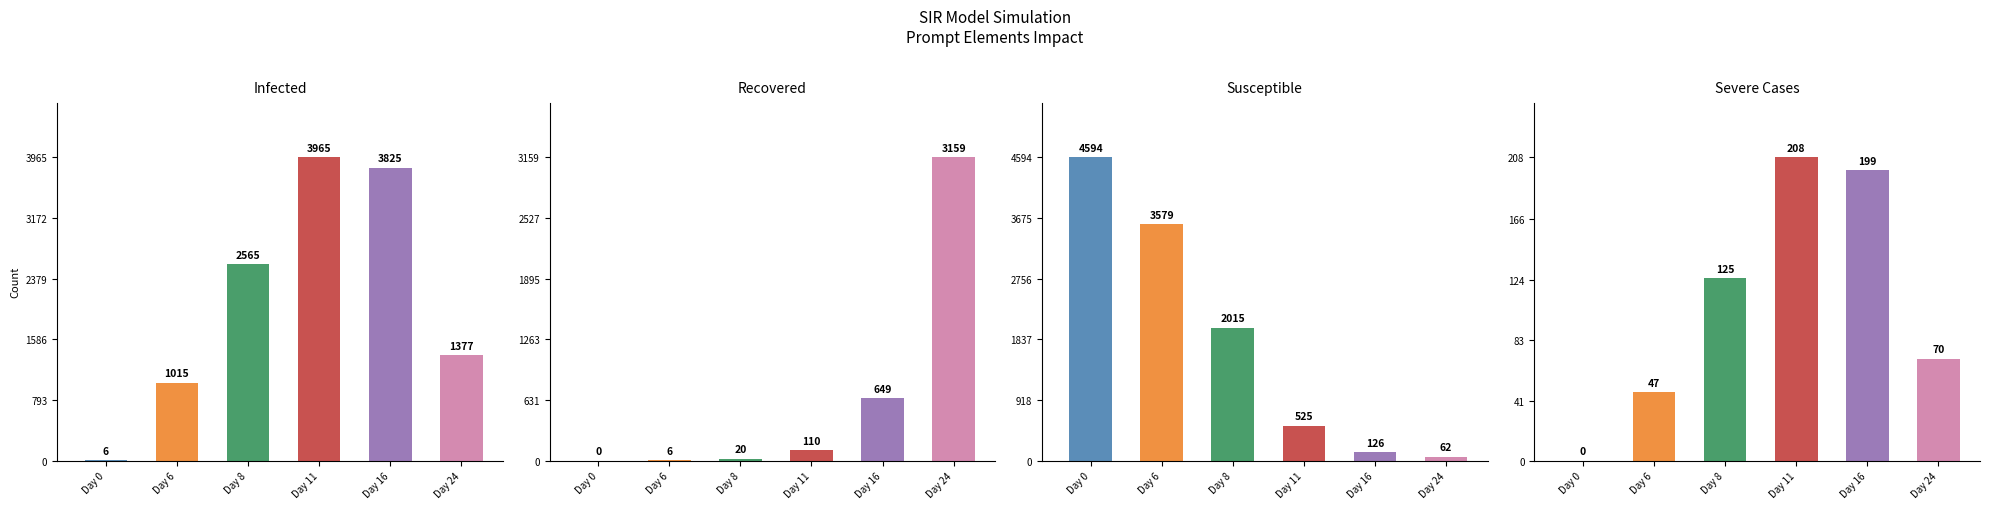

Which category has the lowest value in the Susceptible series?

Day 24